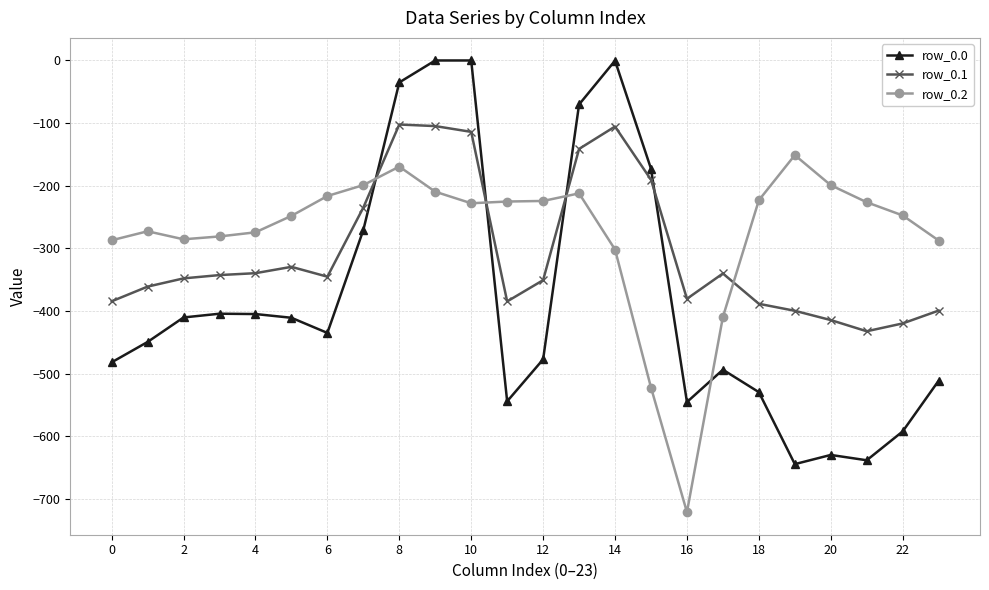

What is the difference between the maximum and minimum values in the row_0.1 series?

330.1